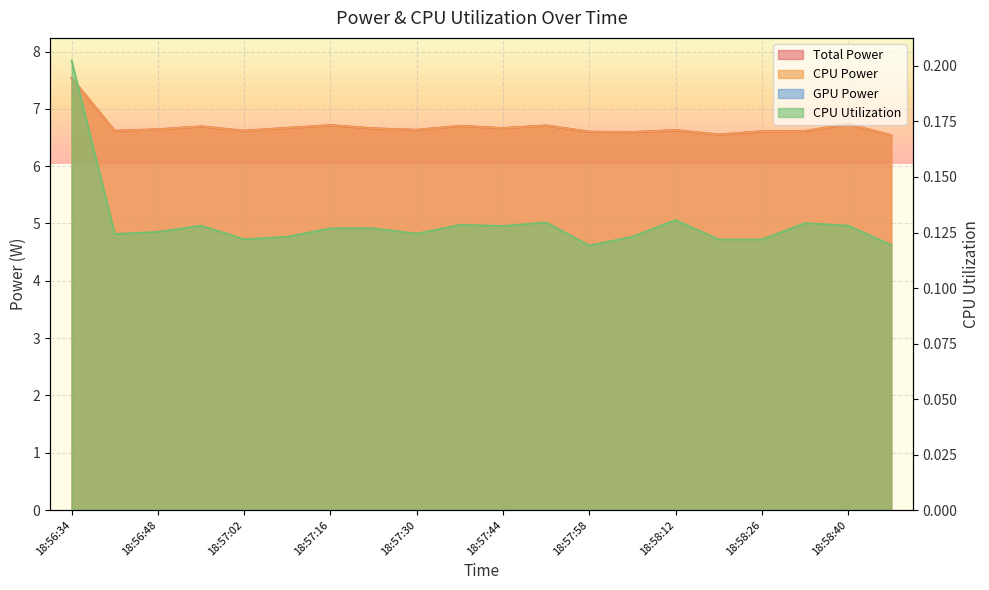

What is the label of the 11th point from the left?

18:57:44